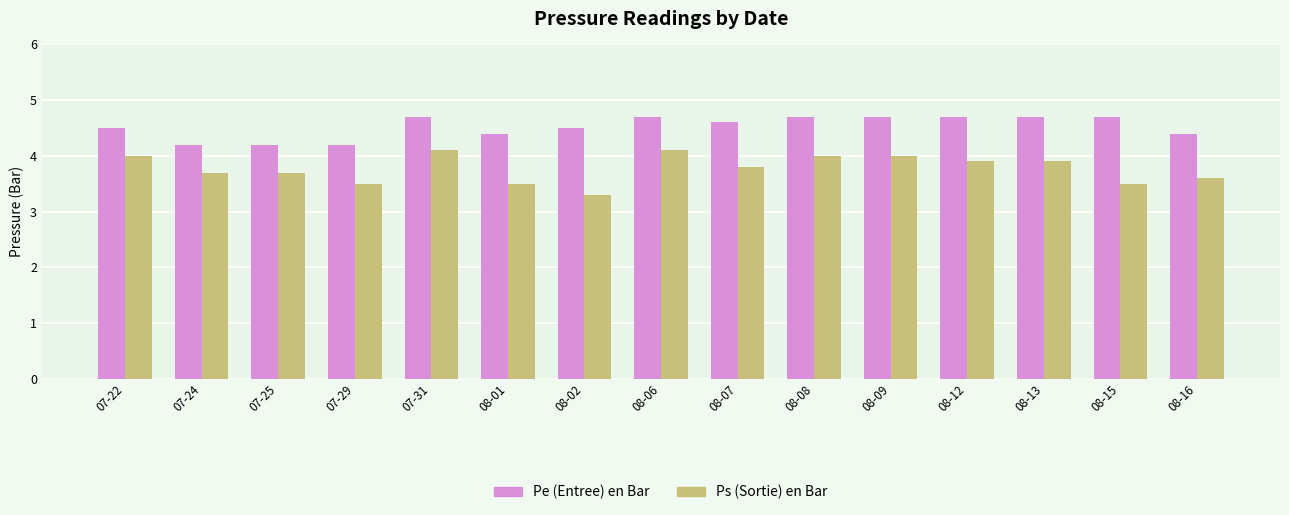

What are all the series names shown in the legend?

Pe (Entree) en Bar, Ps (Sortie) en Bar